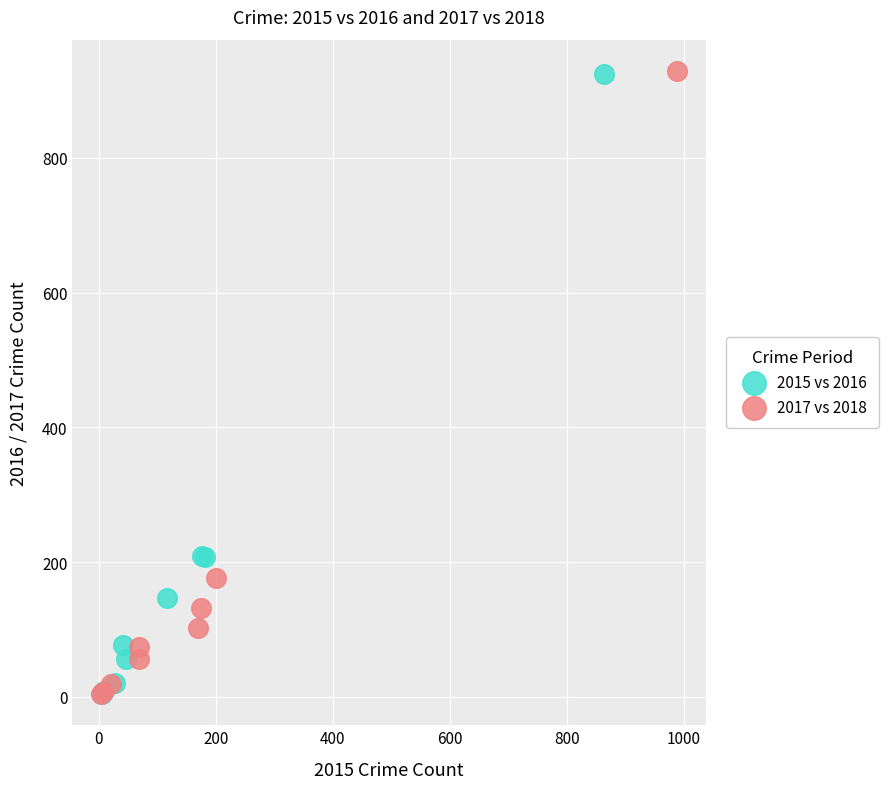

Which series has the largest Y range (max minus min)?

2017 vs 2018